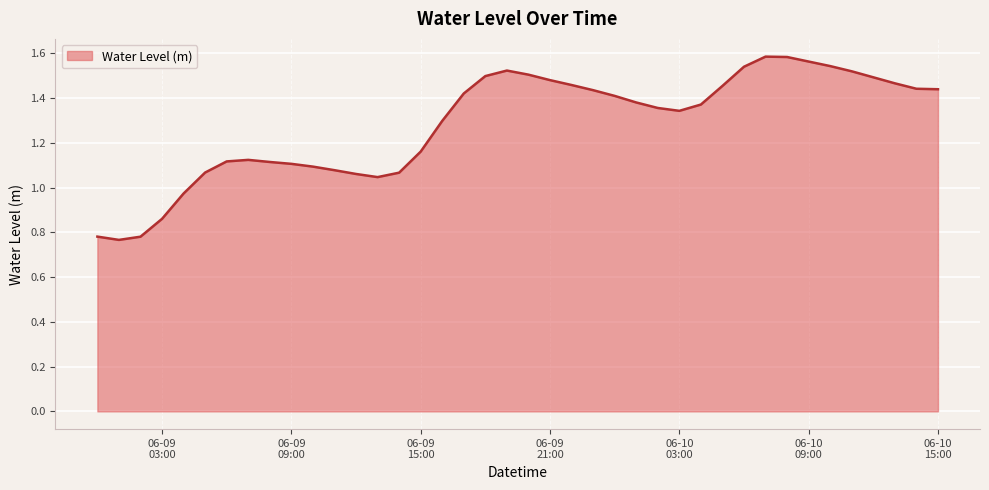

Does the chart have visible grid lines?

Yes